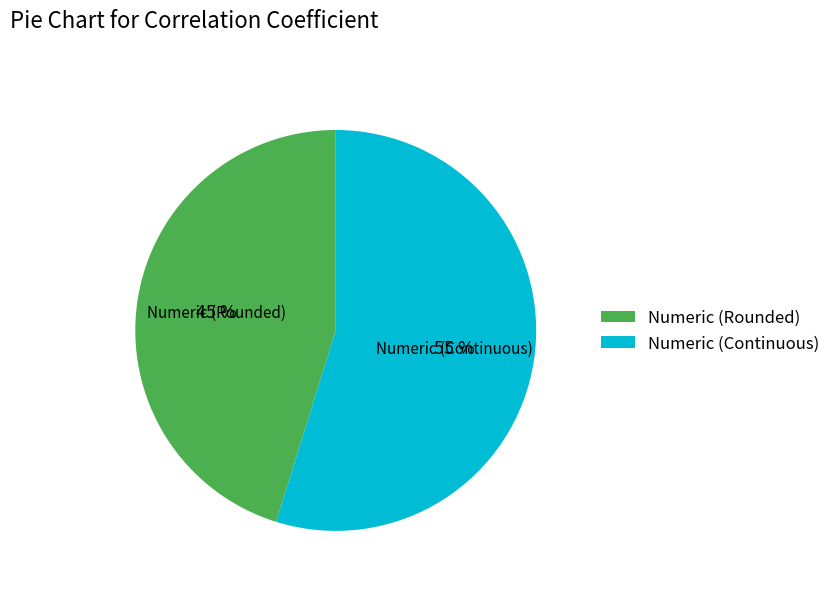

How many segments does this pie chart have?

2